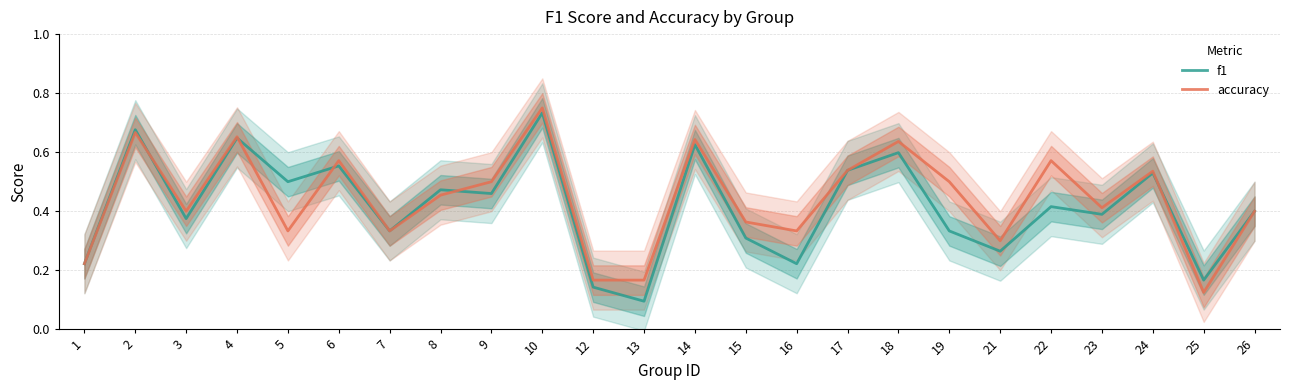

At how many categories does at least one series exceed 0?

24